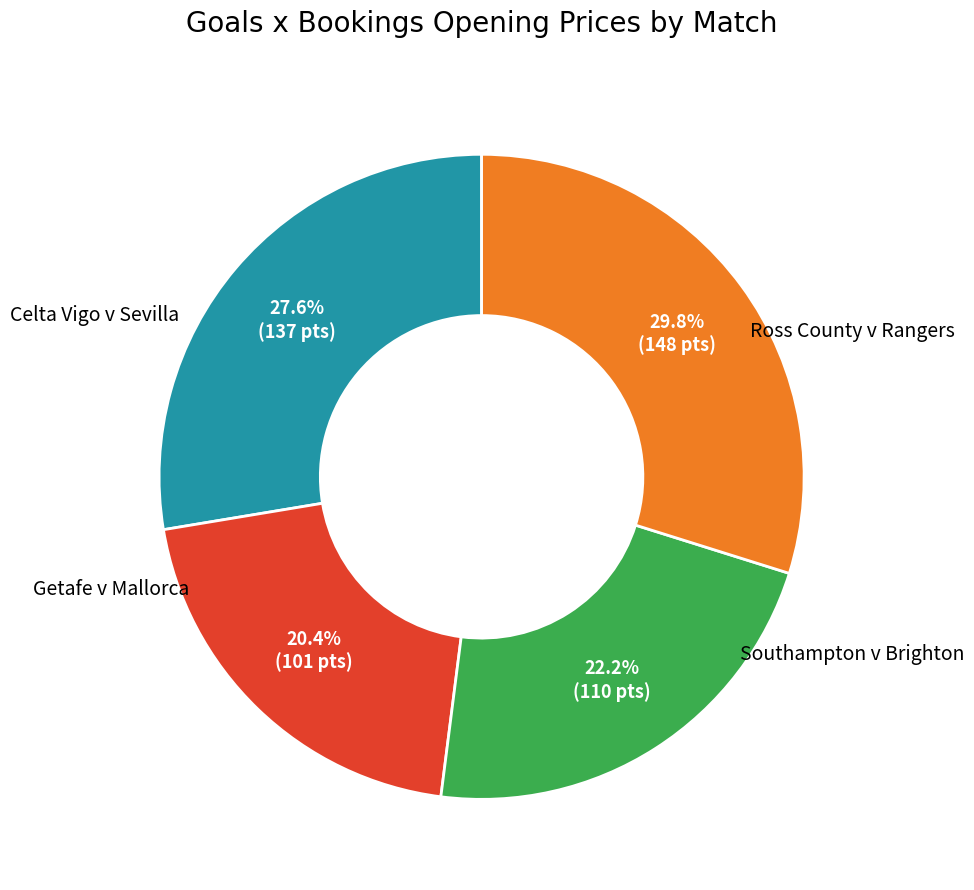

Count the number of slices in the pie.

4